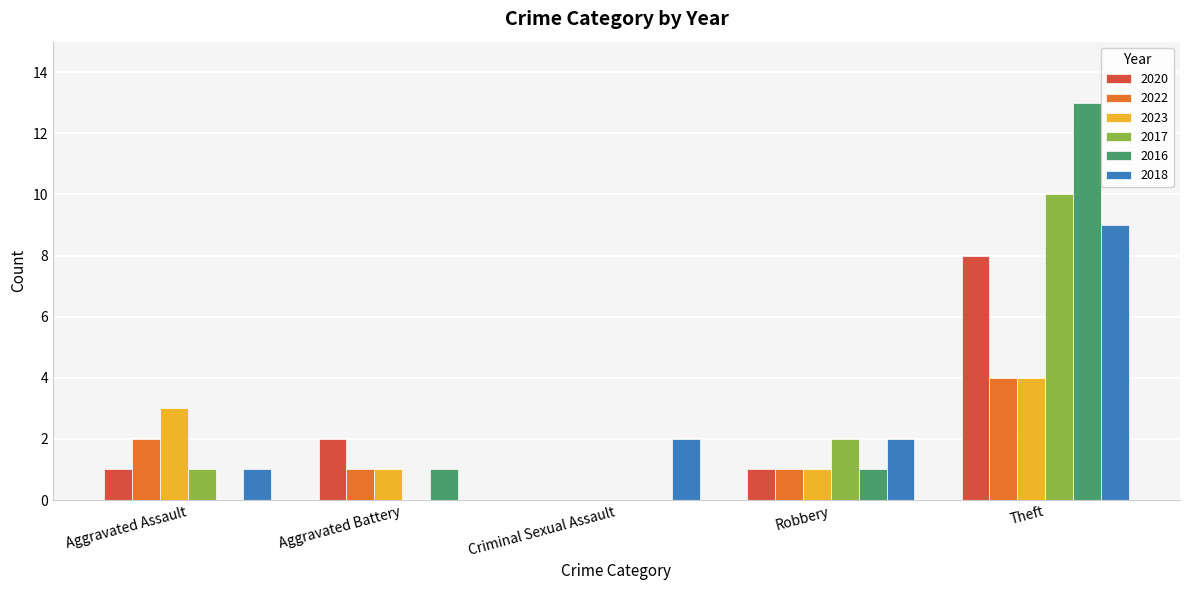

Are the bars grouped side by side (vs. stacked)?

Yes